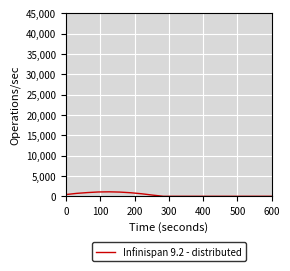

What is the greatest value displayed?

1096.7